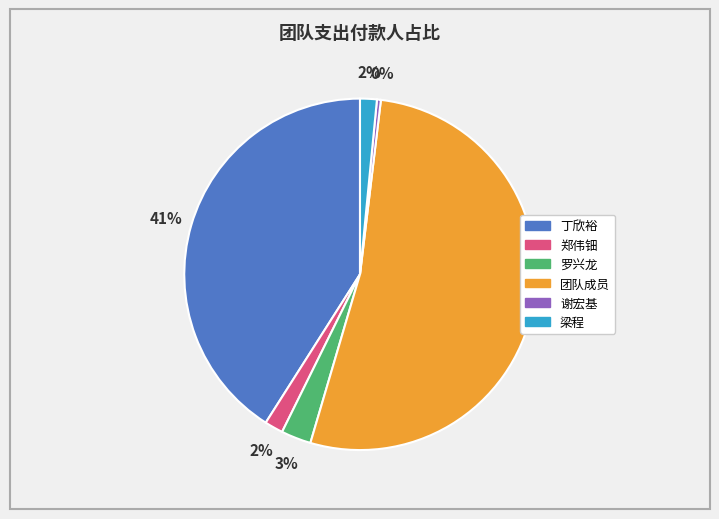

To the nearest percent, what is the difference between the largest and smallest slice percentages?

52%